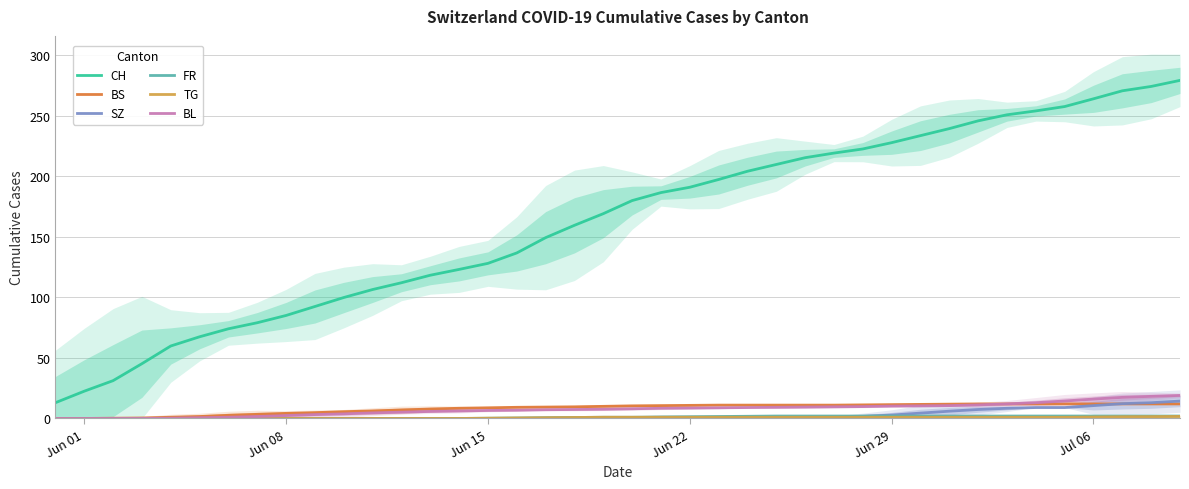

What is the maximum value for BL?

19.0